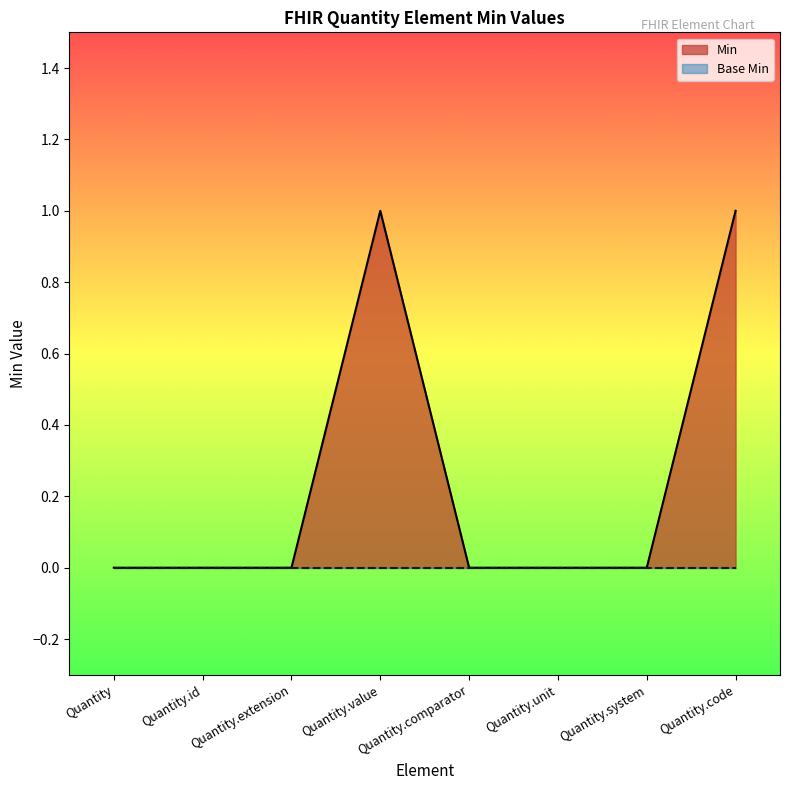

How many values are above zero?

2